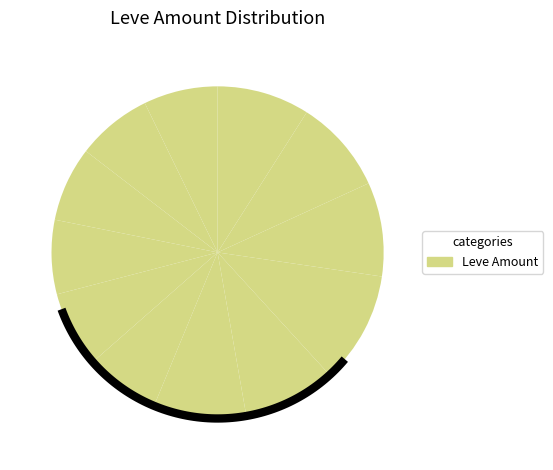

How many segments does this pie chart have?

12